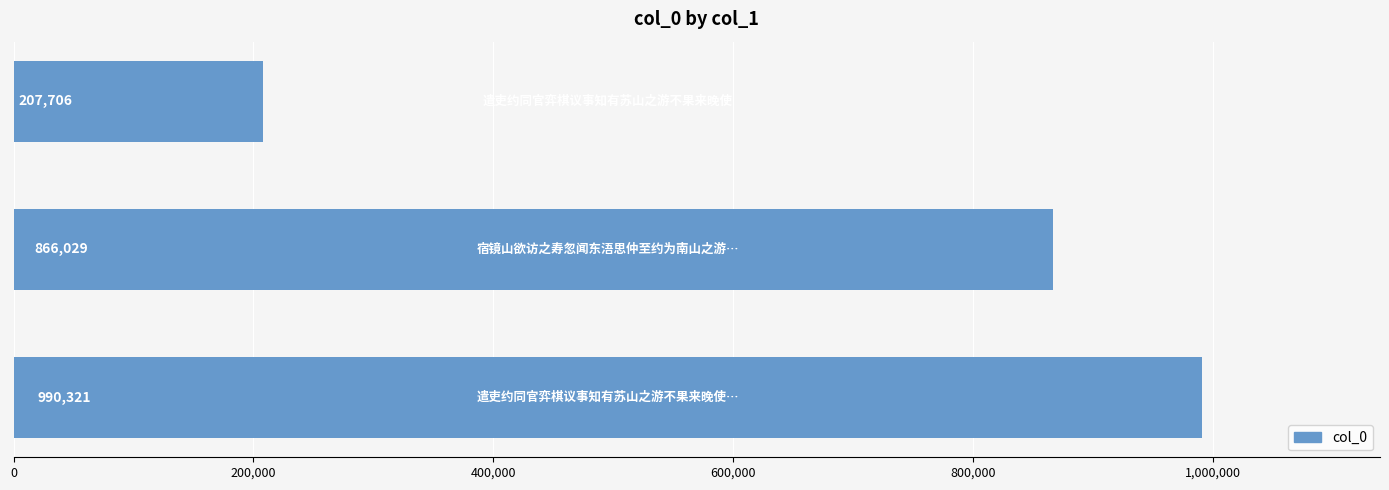

Count the number of categories in the chart.

3